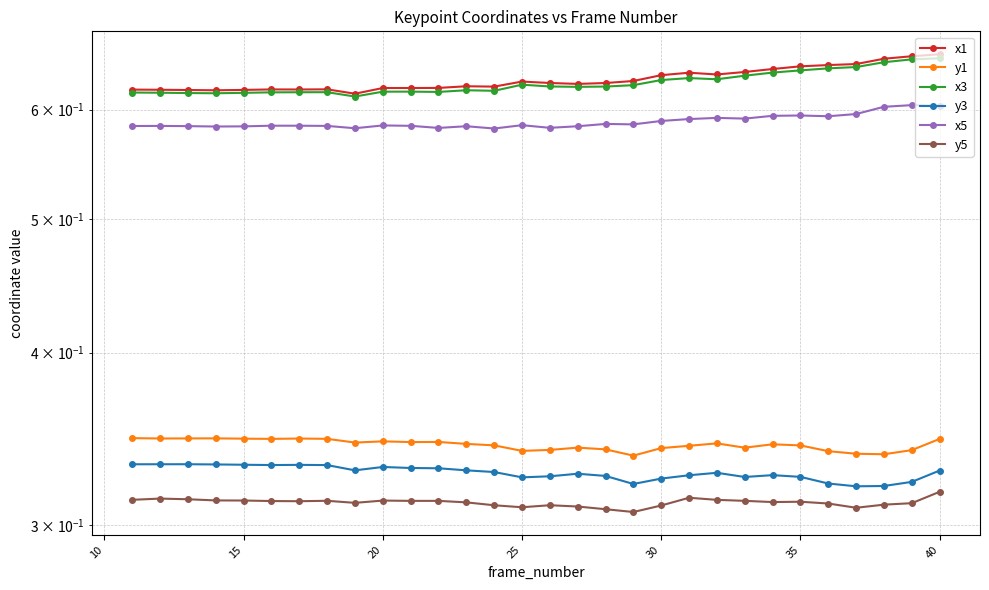

Is this an area chart (filled region under the line)?

No